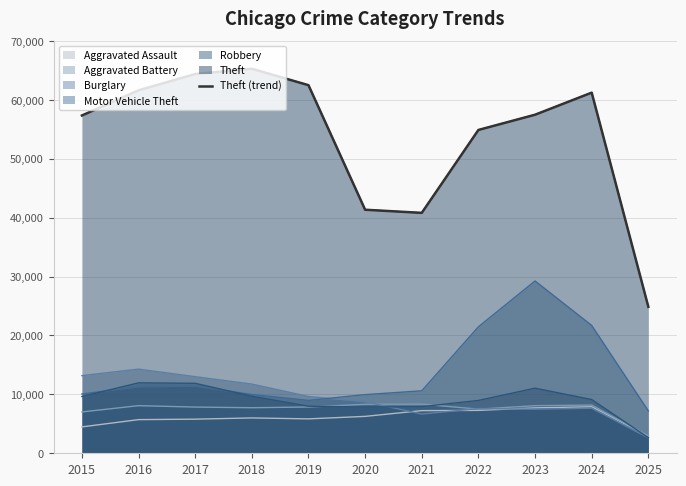

How many data points does each series have?

11